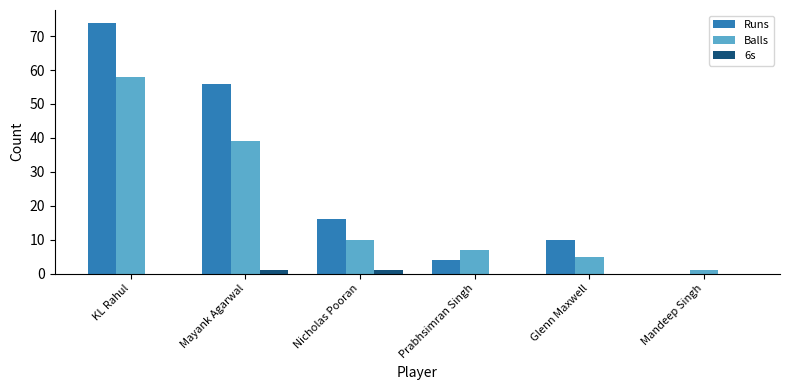

Between KL Rahul and Prabhsimran Singh, which series saw the biggest shift?

Runs